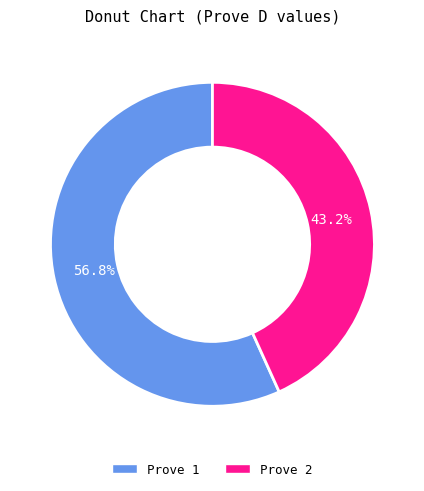

Does Prove 2 represent more than half of the total?

No